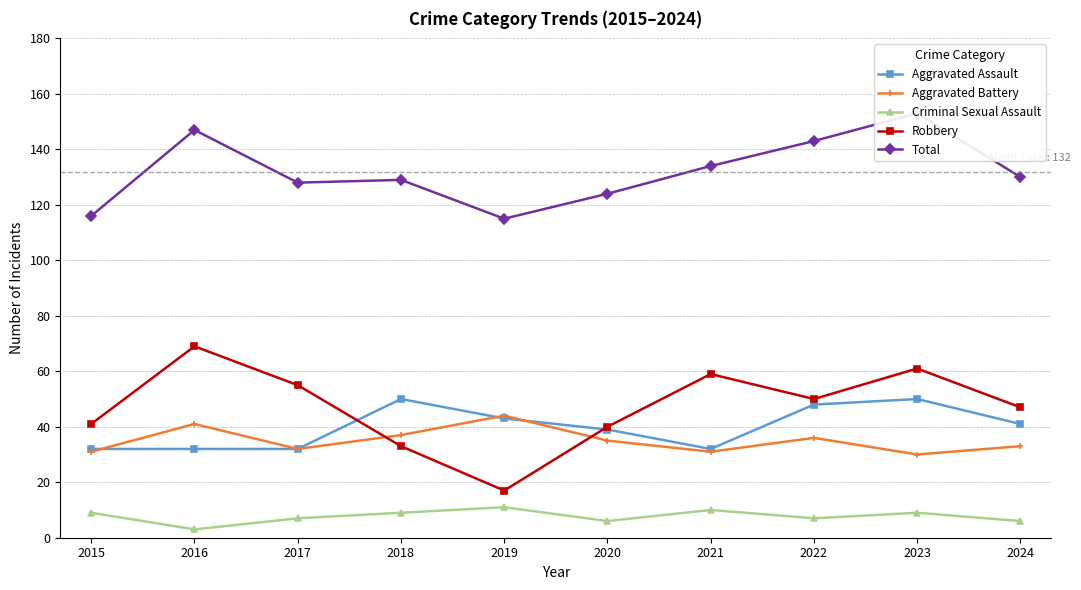

True or false: Robbery has more than 1 points higher than both neighbors.

True